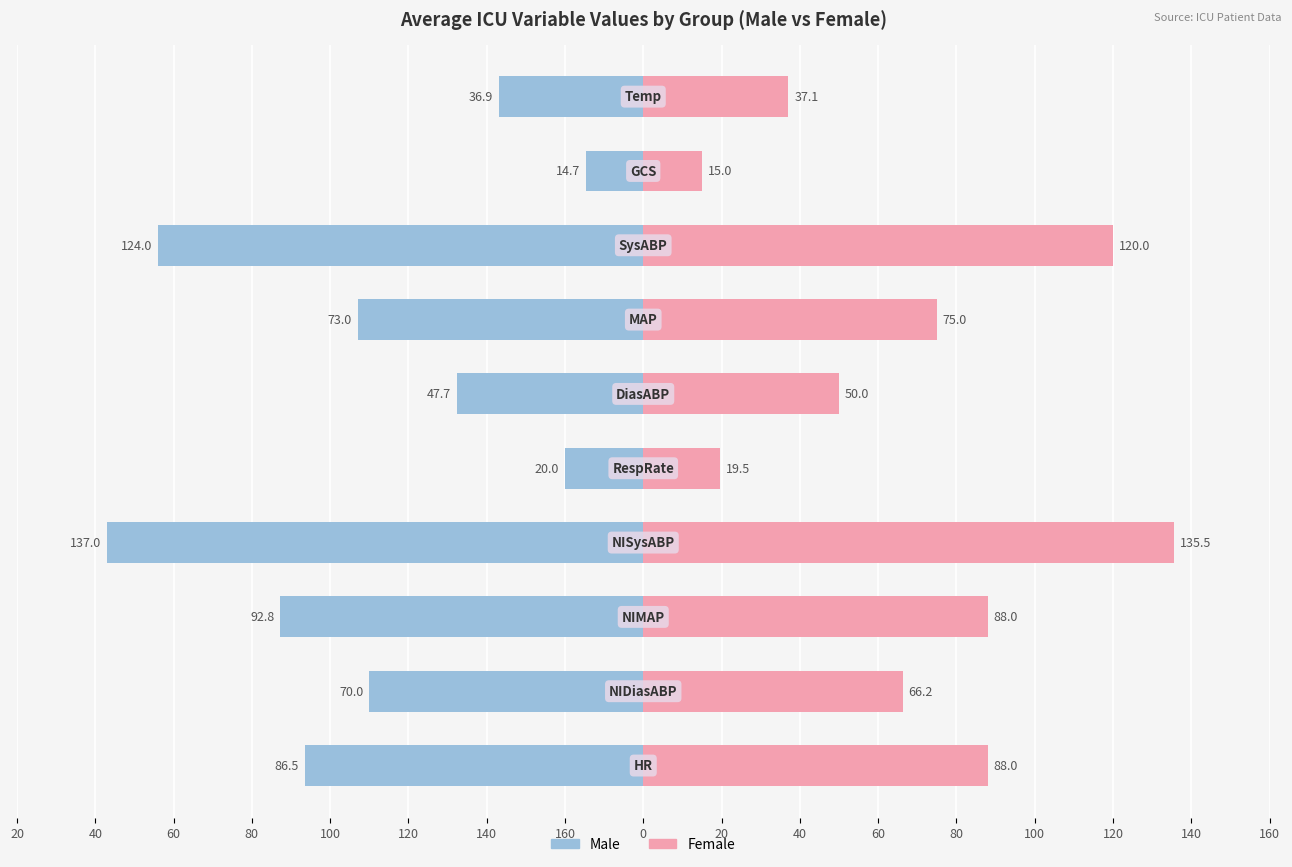

What is the difference between the maximum and minimum values in the Male series?

122.3